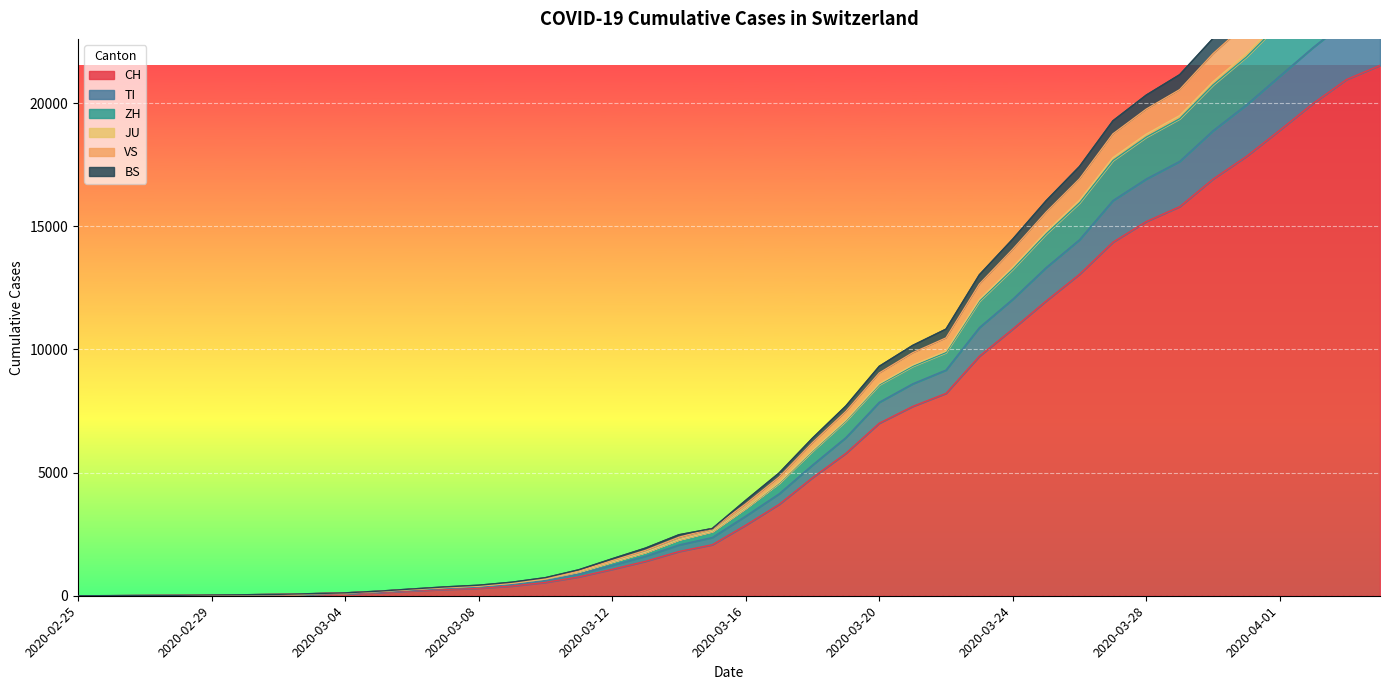

True or false: VS has a value of 280 at 2020-03-11.

False